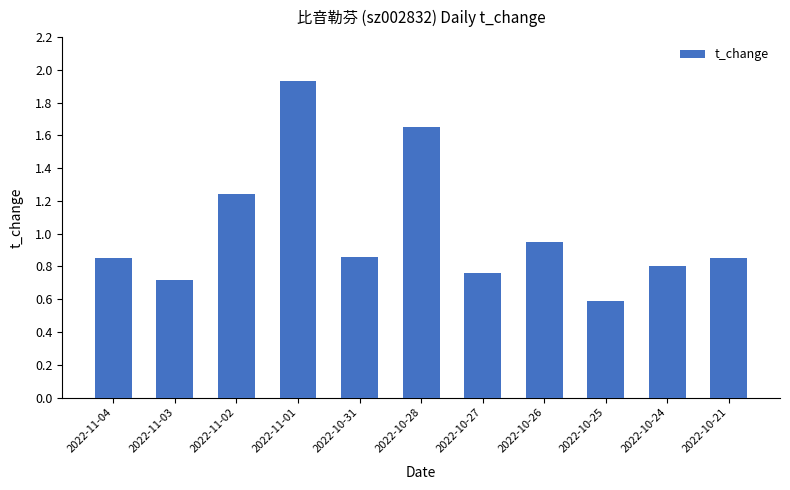

Which category has the highest value across all series?

2022-11-01